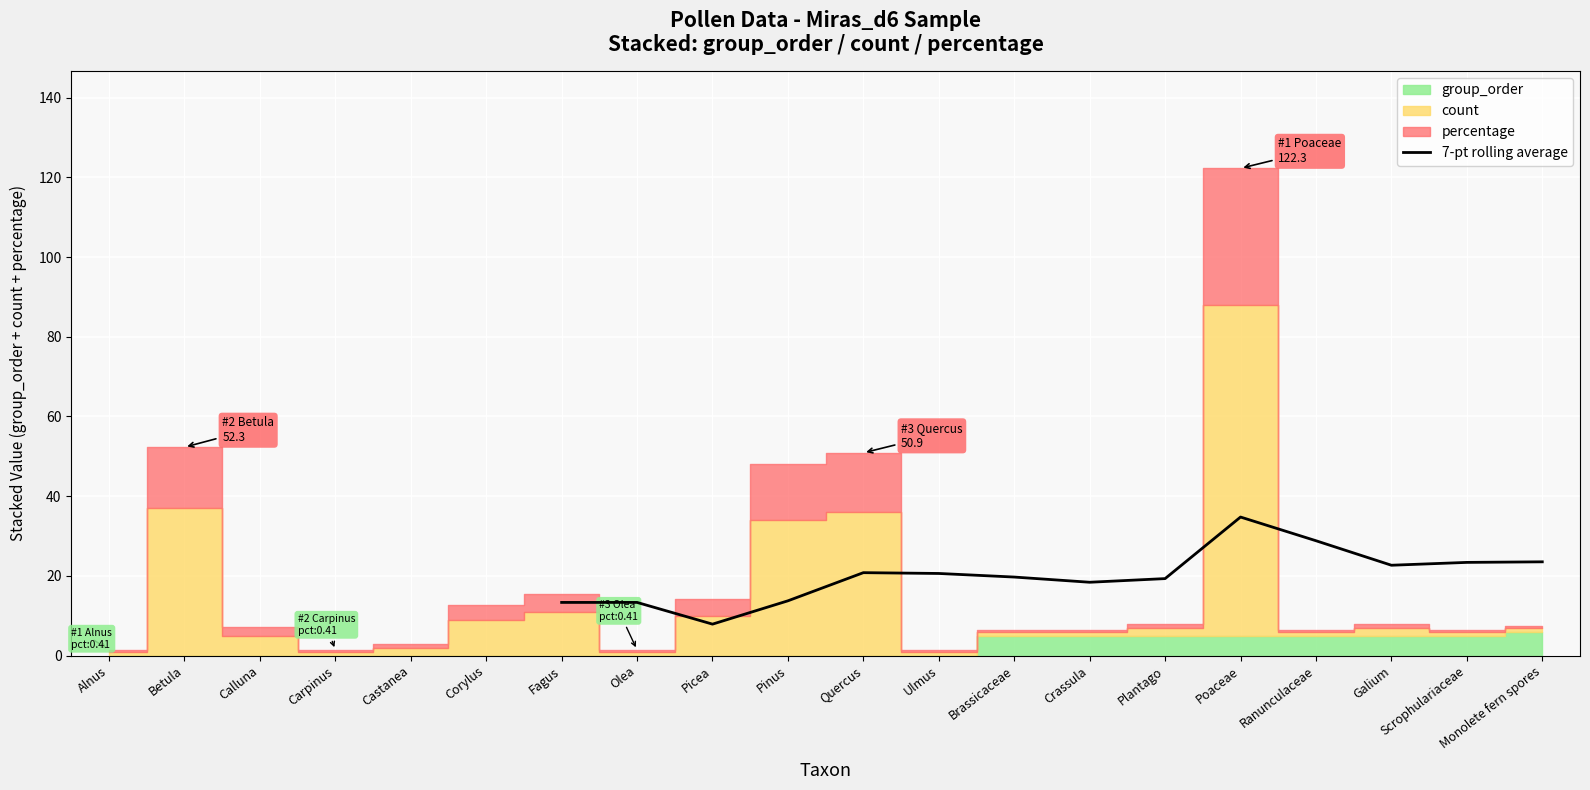

Is it true that 7-pt rolling average equals 9.6 at Brassicaceae?

False